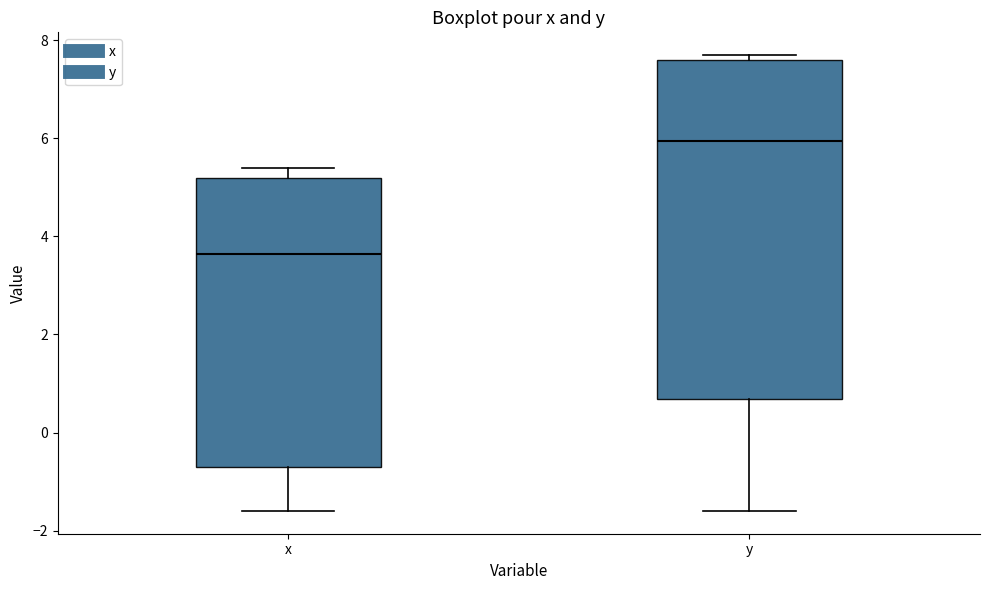

Which box has the lowest median line?

x